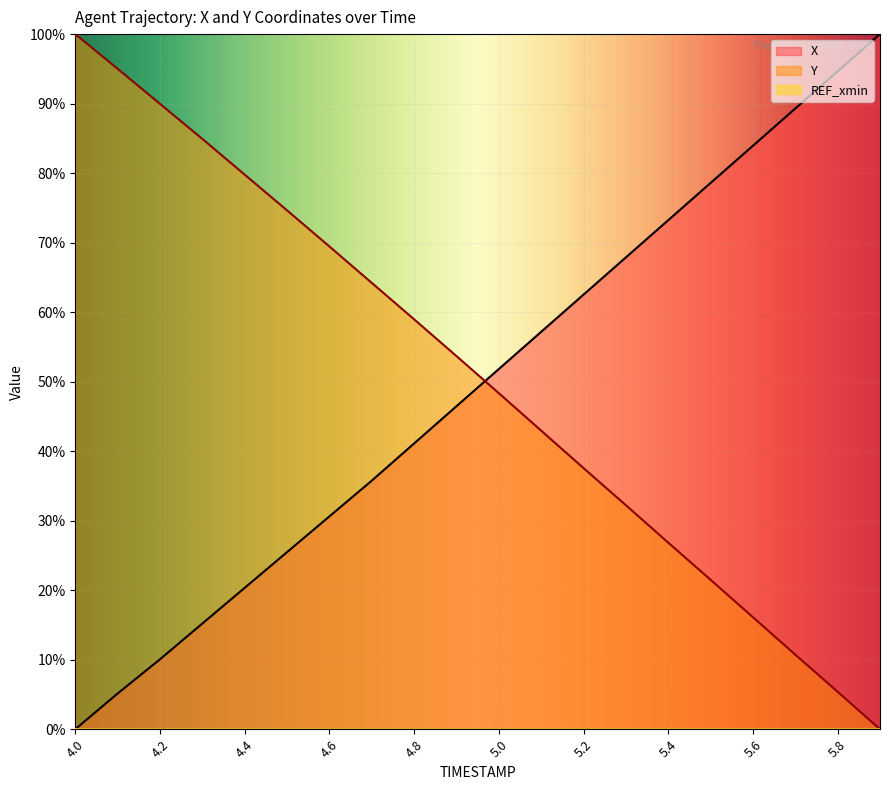

What is the difference between the highest and lowest values at 4.0?

100.0